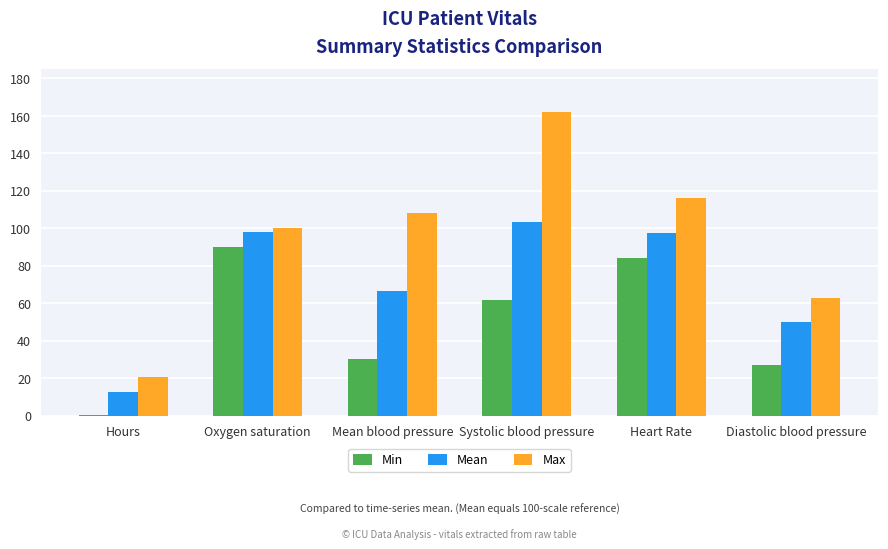

Are the bars horizontal?

No